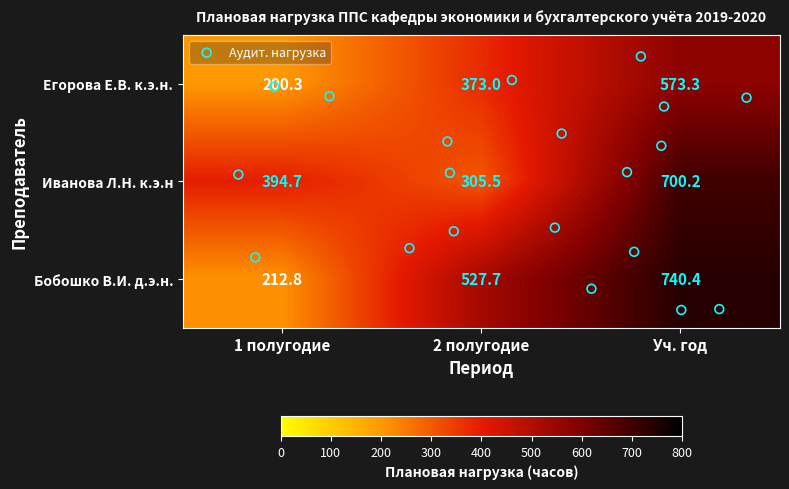

What is the difference between the Бобошко В.И. д.э.н. values at 2 полугодие and 1 полугодие?

314.9